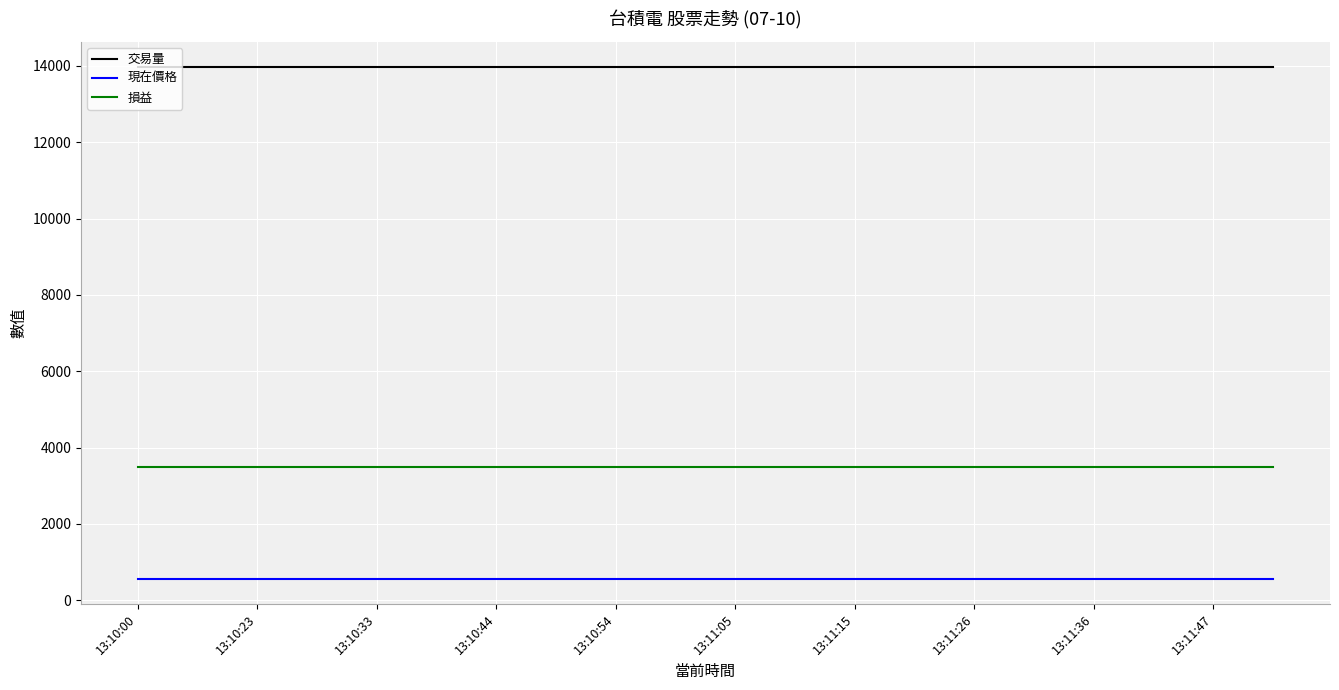

Reading right to left, extract all data points from this chart.

交易量: 13963.0	13963.0	13963.0	13963.0	13963.0	13963.0	13963.0	13963.0	13963.0	13963.0	13963.0	13963.0	13963.0	13963.0	13963.0	13963.0	13963.0	13963.0	13963.0	13963.0
現在價格: 568.5	568.5	568.5	568.5	568.5	568.5	568.5	568.5	568.5	568.5	568.5	568.5	568.5	568.5	568.5	568.5	568.5	568.5	568.5	568.5
損益: 3500.0	3500.0	3500.0	3500.0	3500.0	3500.0	3500.0	3500.0	3500.0	3500.0	3500.0	3500.0	3500.0	3500.0	3500.0	3500.0	3500.0	3500.0	3500.0	3500.0